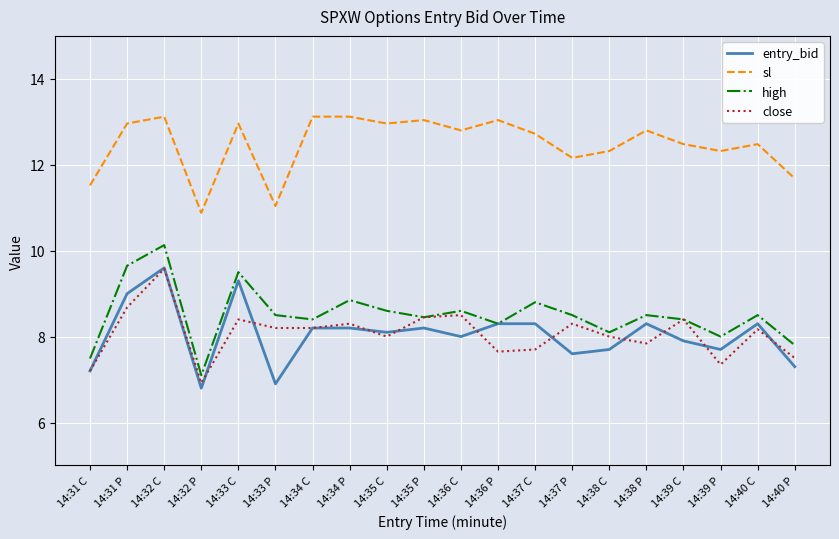

Count the number of categories in the chart.

20